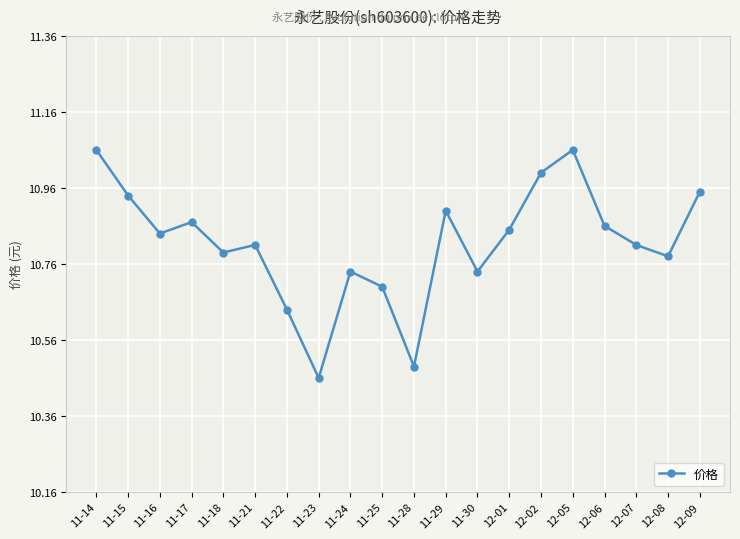

Where is the first local minimum?

11-16